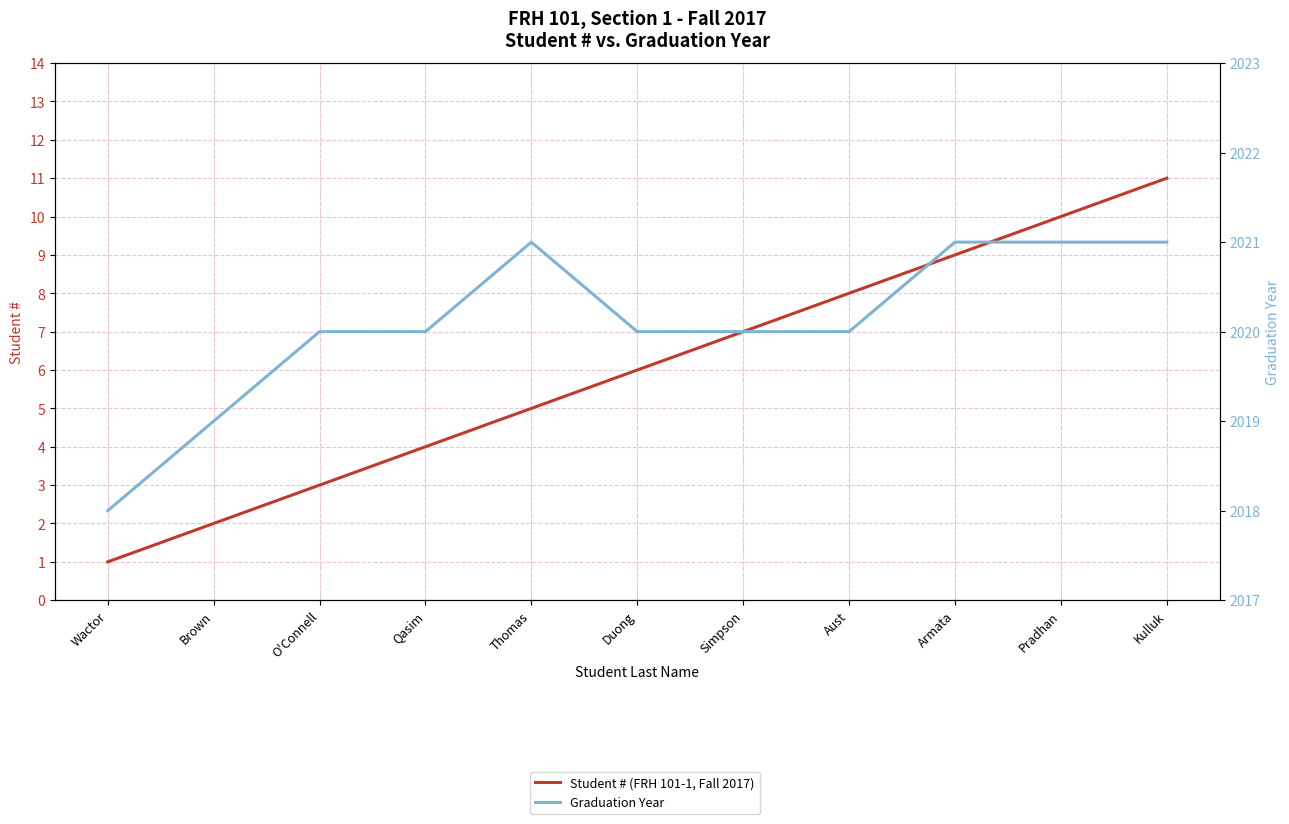

Where is the first local maximum for Graduation Year?

Thomas